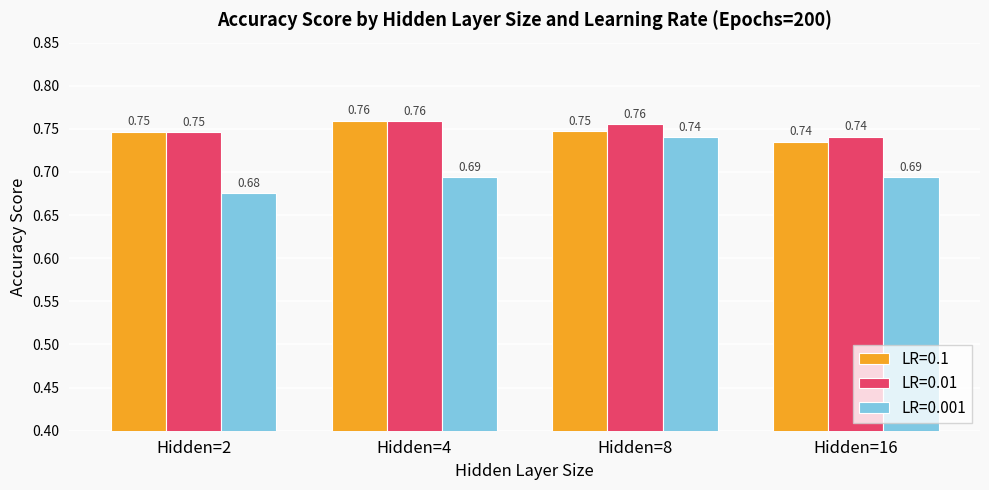

Which series has the widest spread of values?

LR=0.001